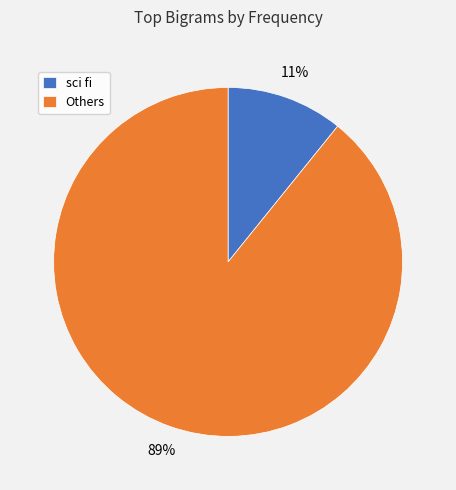

What is the smallest slice in the pie chart?

sci fi